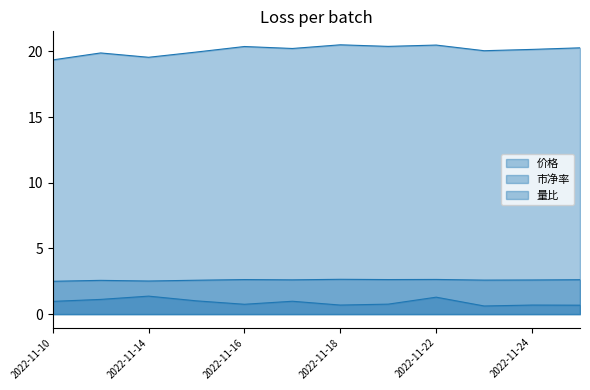

Reading left to right, what are all the values shown in this chart?

价格: 2022-11-10=19.4	2022-11-11=19.9	2022-11-14=19.6	2022-11-15=19.9	2022-11-16=20.4	2022-11-17=20.2	2022-11-18=20.5	2022-11-21=20.4	2022-11-22=20.5	2022-11-23=20.1	2022-11-24=20.1	2022-11-25=20.3
市净率: 2022-11-10=2.5	2022-11-11=2.6	2022-11-14=2.5	2022-11-15=2.6	2022-11-16=2.6	2022-11-17=2.6	2022-11-18=2.6	2022-11-21=2.6	2022-11-22=2.6	2022-11-23=2.6	2022-11-24=2.6	2022-11-25=2.6
量比: 2022-11-10=1.0	2022-11-11=1.1	2022-11-14=1.4	2022-11-15=1.0	2022-11-16=0.8	2022-11-17=1.0	2022-11-18=0.7	2022-11-21=0.8	2022-11-22=1.3	2022-11-23=0.6	2022-11-24=0.7	2022-11-25=0.7